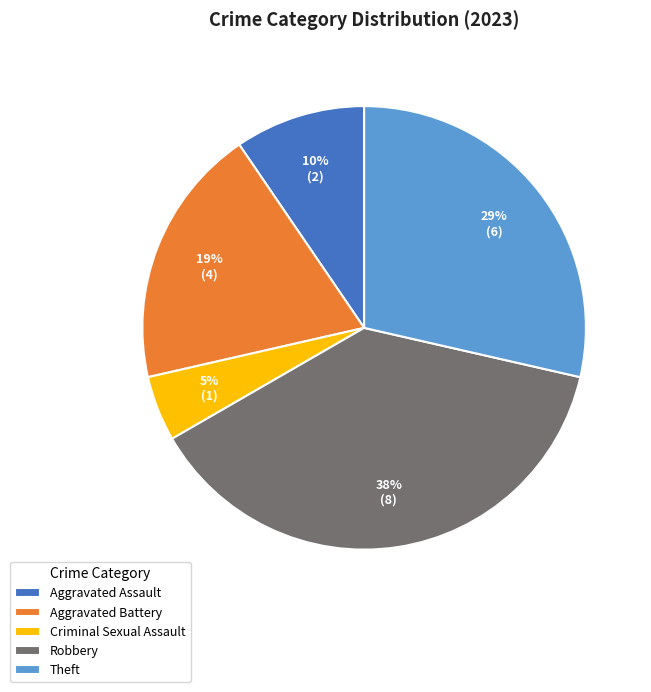

To the nearest percent, what portion does Aggravated Battery represent?

19%